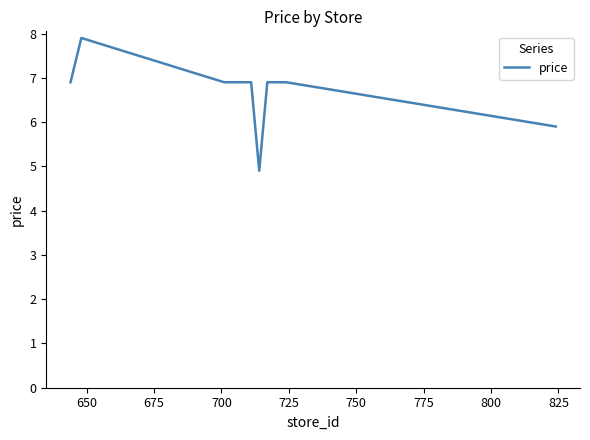

What is the minimum value shown in the chart?

4.9